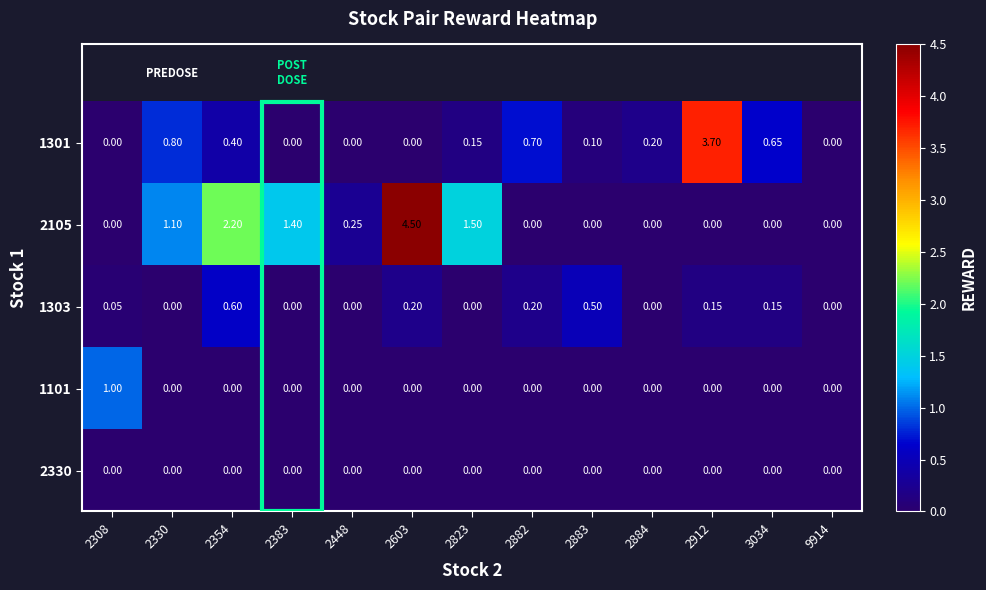

Is the value of 1301 at 2912 greater than the value of 2105 at 2884?

Yes